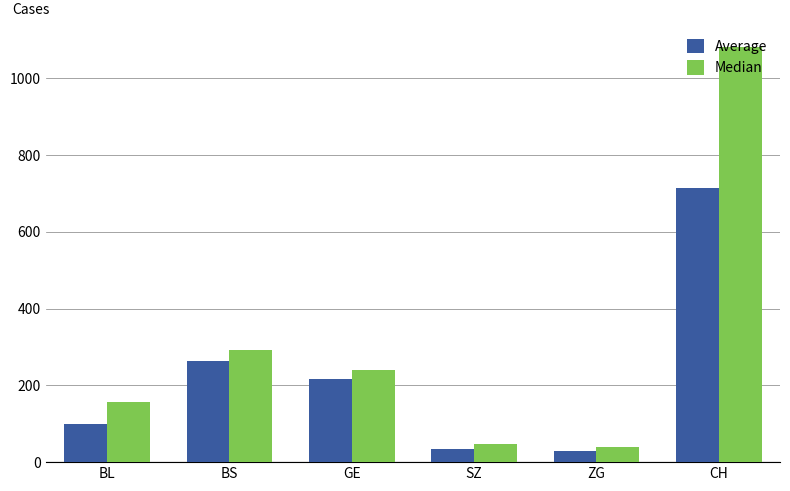

Where does the Average series first go above 216?

BS